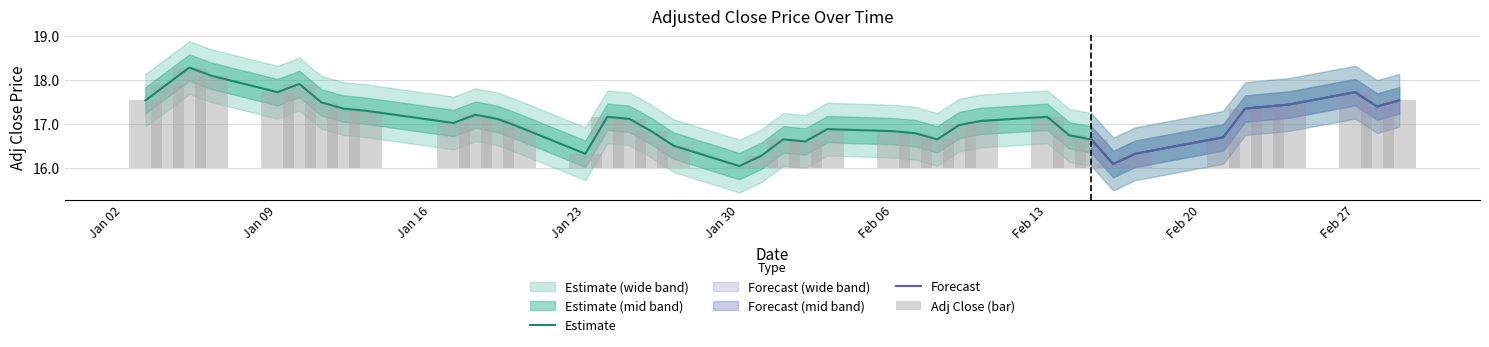

What is the sum of all values?

683.3